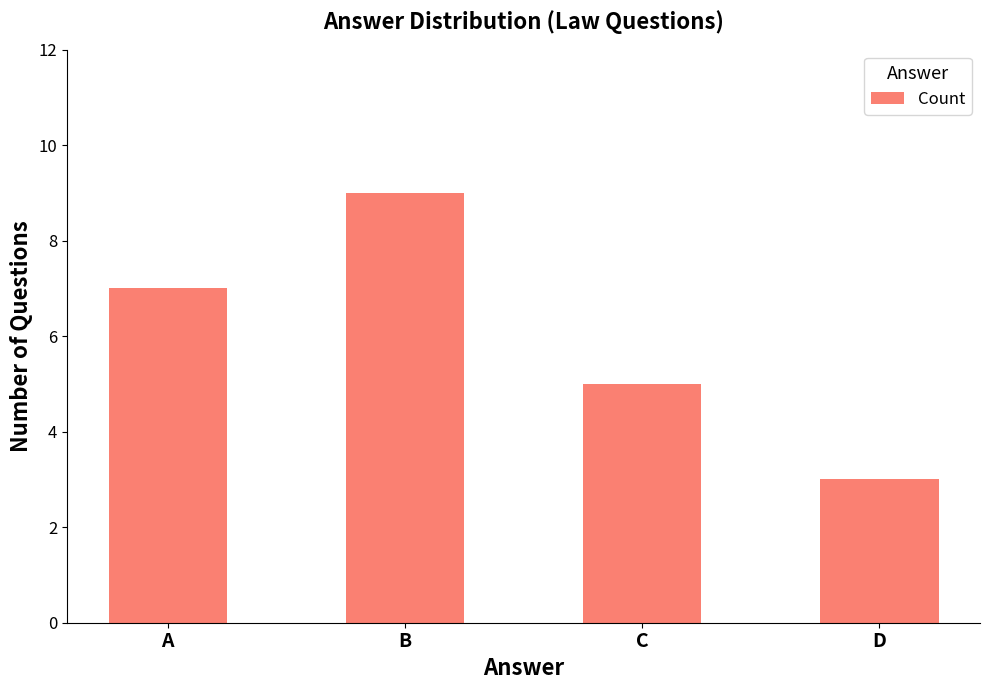

Which has a higher value, D or C?

C